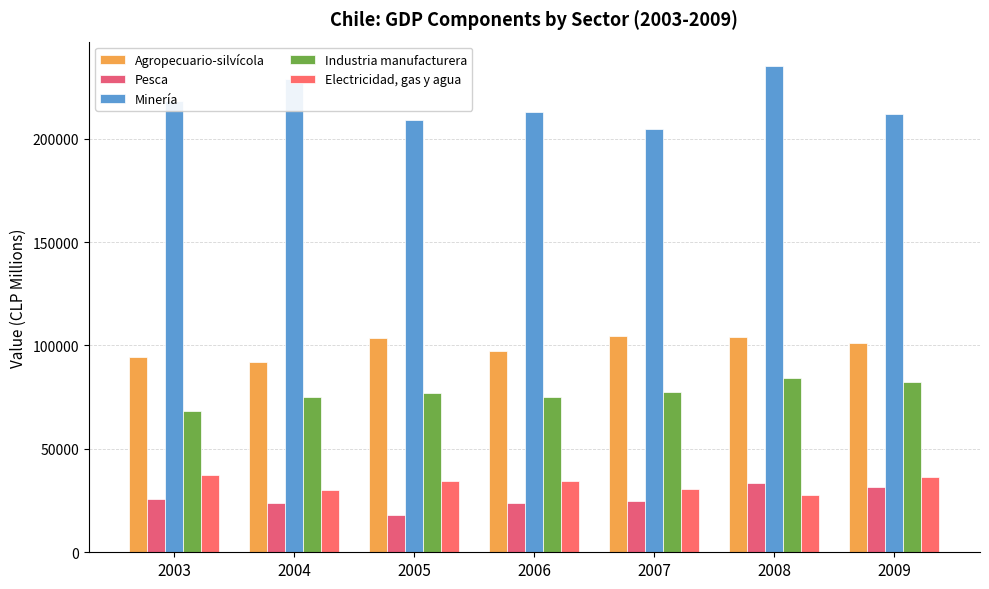

List the series in order of their peak value, lowest first.

Pesca, Electricidad, gas y agua, Industria manufacturera, Agropecuario-silvícola, Minería